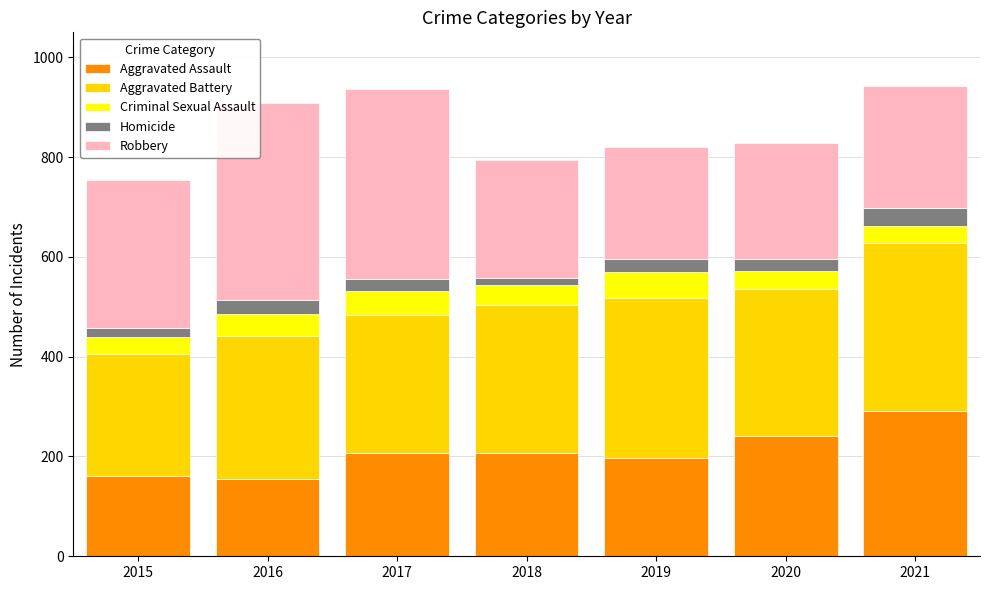

What is the total value across all series at 2021?

942